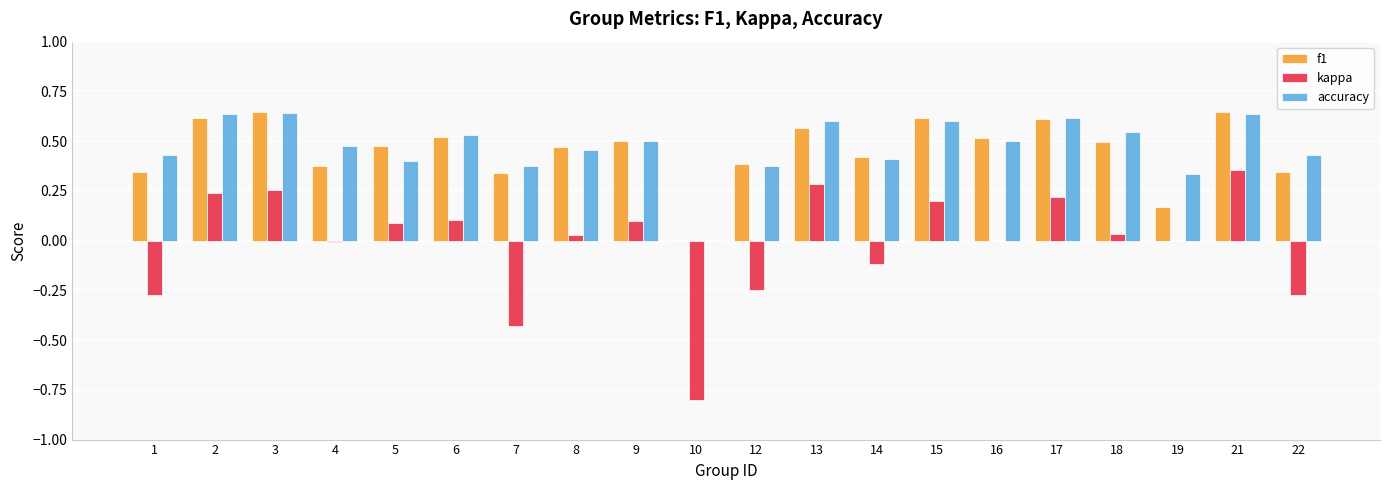

Where is f1 nearest to the value 0?

10